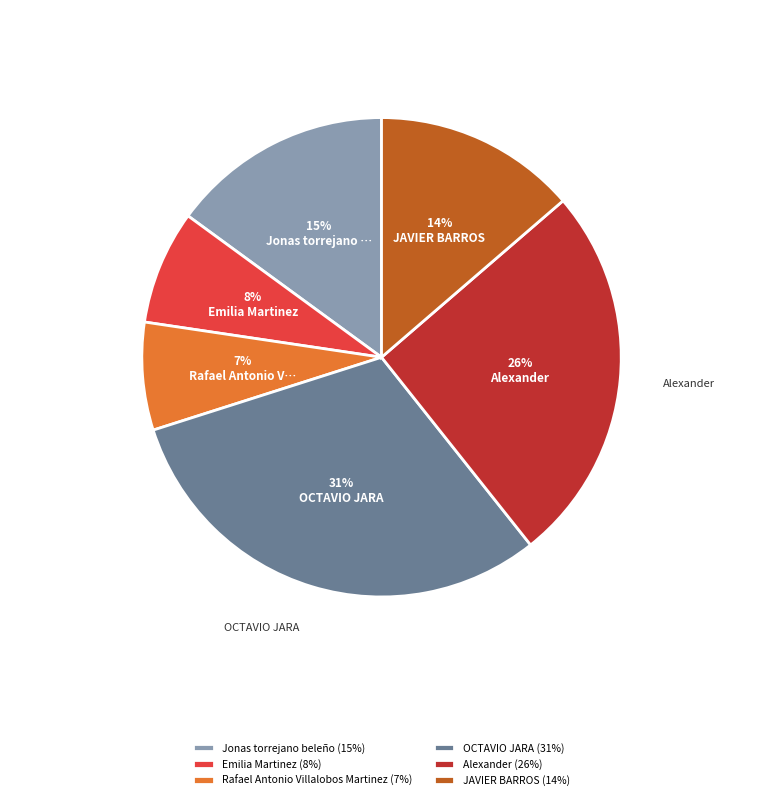

Which category has the biggest portion of the pie?

OCTAVIO JARA